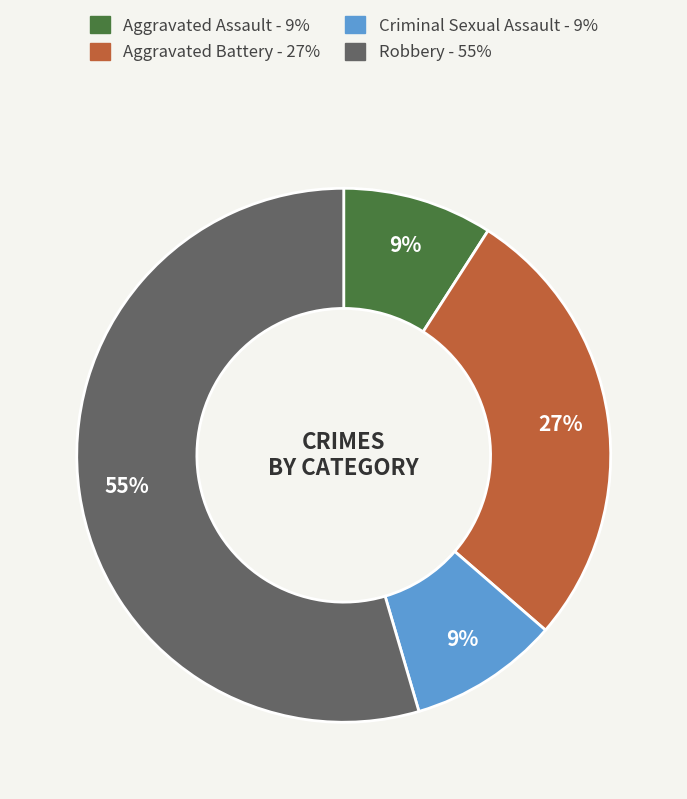

To the nearest percent, what is the combined percentage of Aggravated Assault and Aggravated Battery?

36%